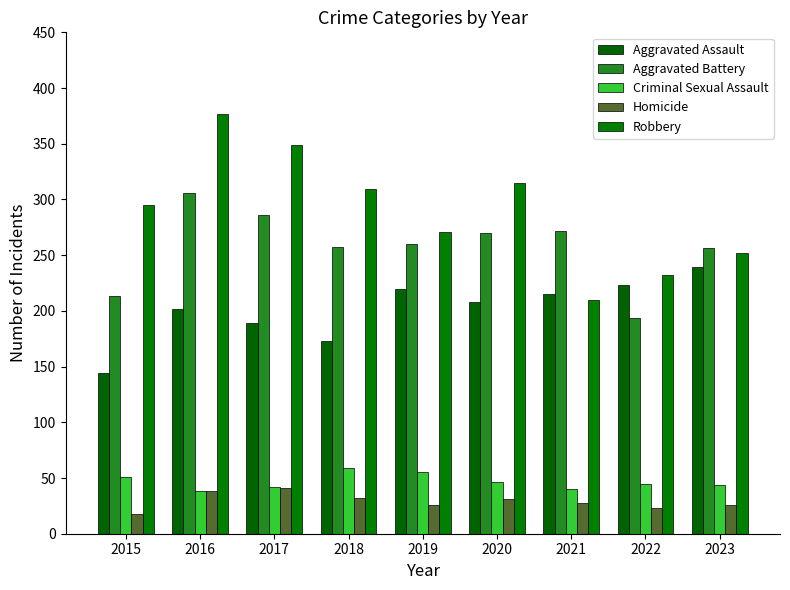

At 2020, list the series in order from largest to smallest.

Robbery, Aggravated Battery, Aggravated Assault, Criminal Sexual Assault, Homicide